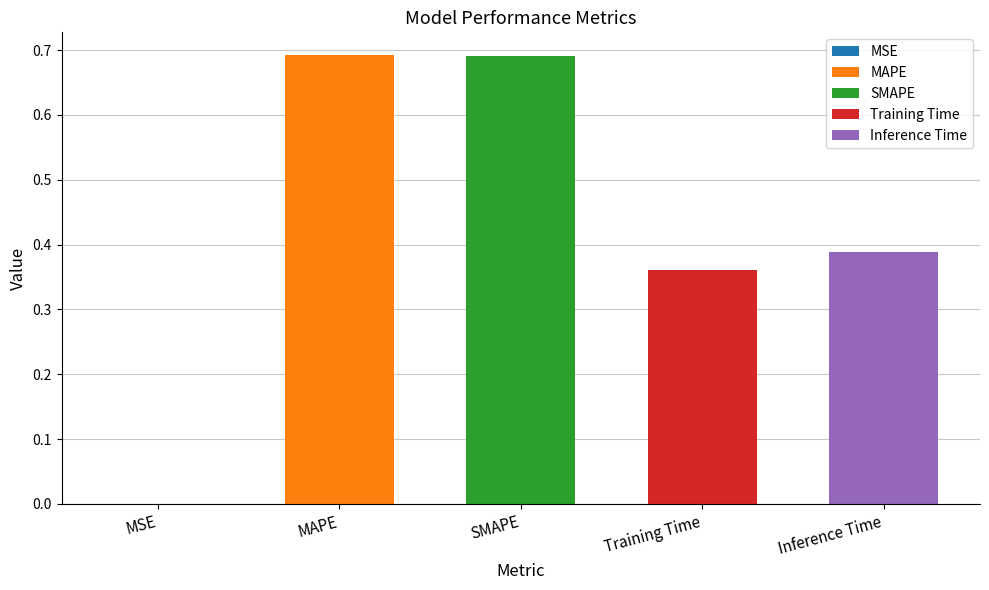

Reading right to left, transcribe all the data shown in this chart.

Inference Time=0.4	Training Time=0.4	SMAPE=0.7	MAPE=0.7	MSE=0.0